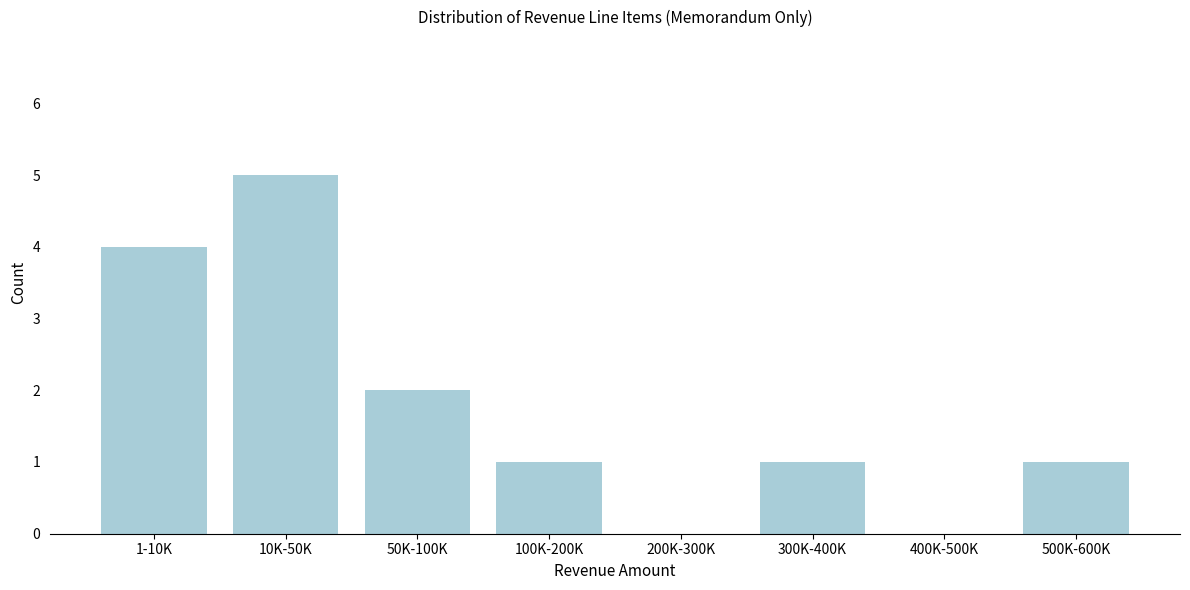

Reading left to right, list all the values displayed in this chart.

1-10K=4	10K-50K=5	50K-100K=2	100K-200K=1	200K-300K=0	300K-400K=1	400K-500K=0	500K-600K=1